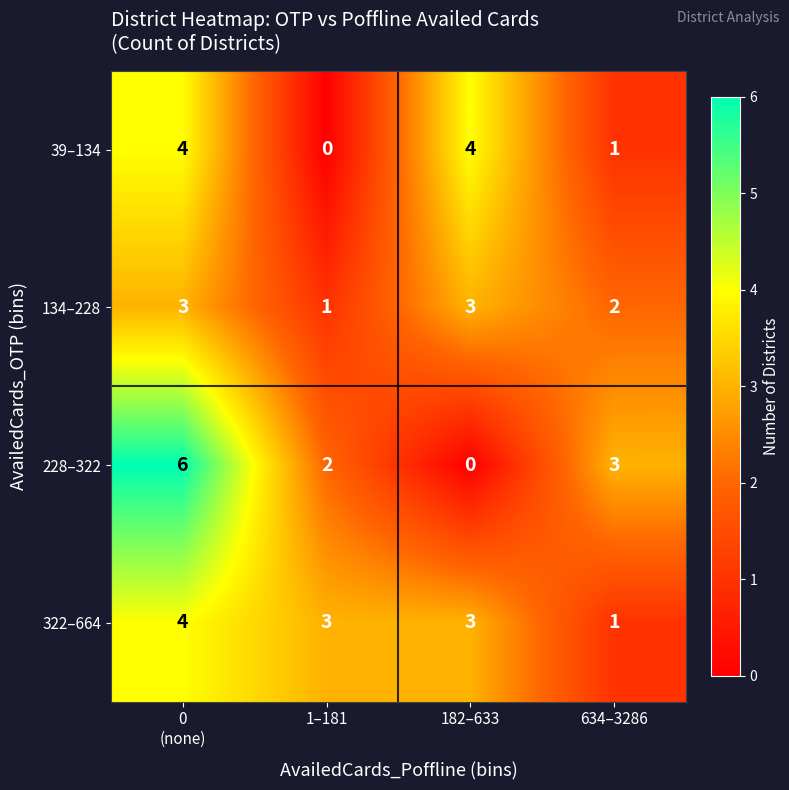

At how many categories does at least one series exceed 1?

4